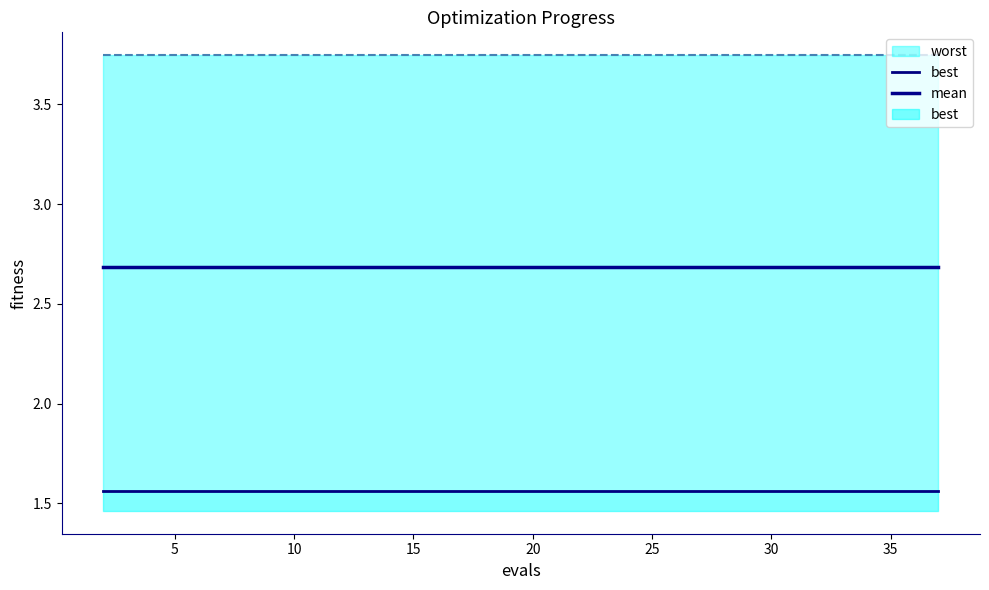

True or false: mean and best cross at least once.

False